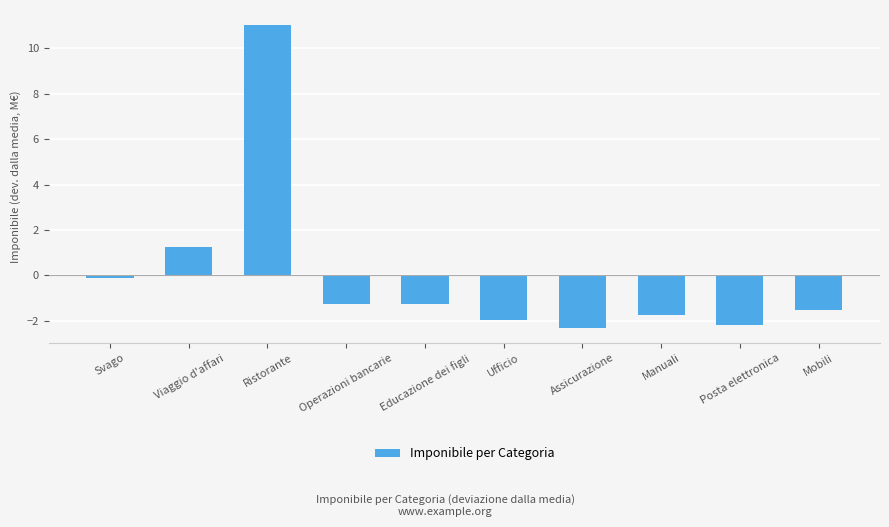

Where does the data first go above -1?

Svago